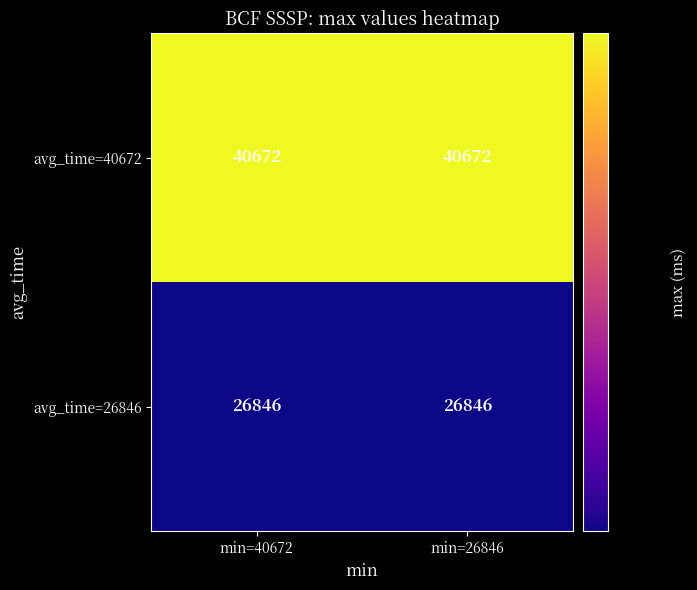

Reading left to right, list all the values displayed in this chart.

avg_time=40672: 40672	40672
avg_time=26846: 26846	26846